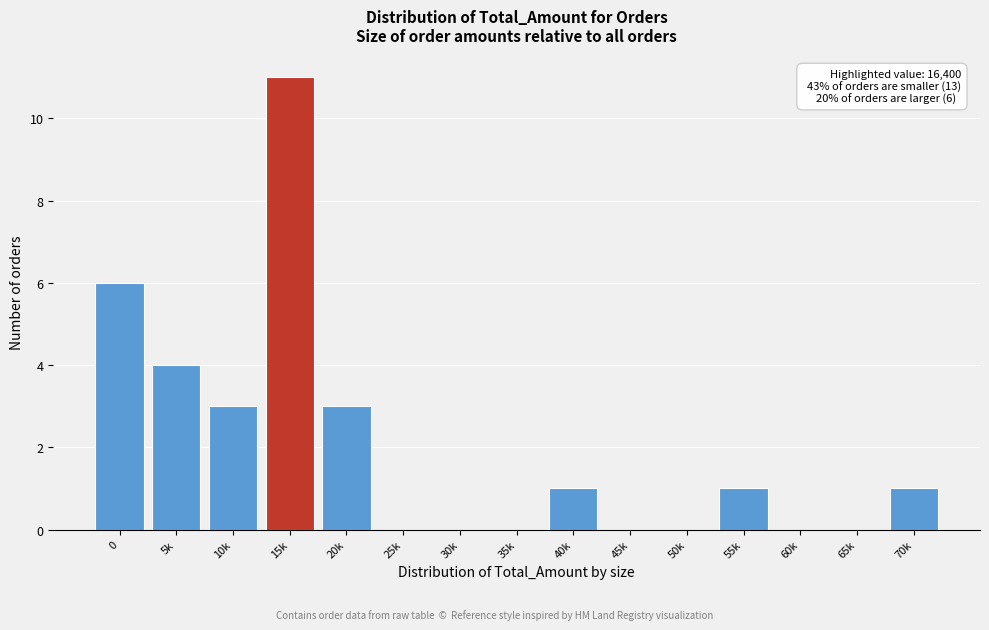

Reading left to right, list all the values displayed in this chart.

0=6	5k=4	10k=3	15k=11	20k=3	25k=0	30k=0	35k=0	40k=1	45k=0	50k=0	55k=1	60k=0	65k=0	70k=1